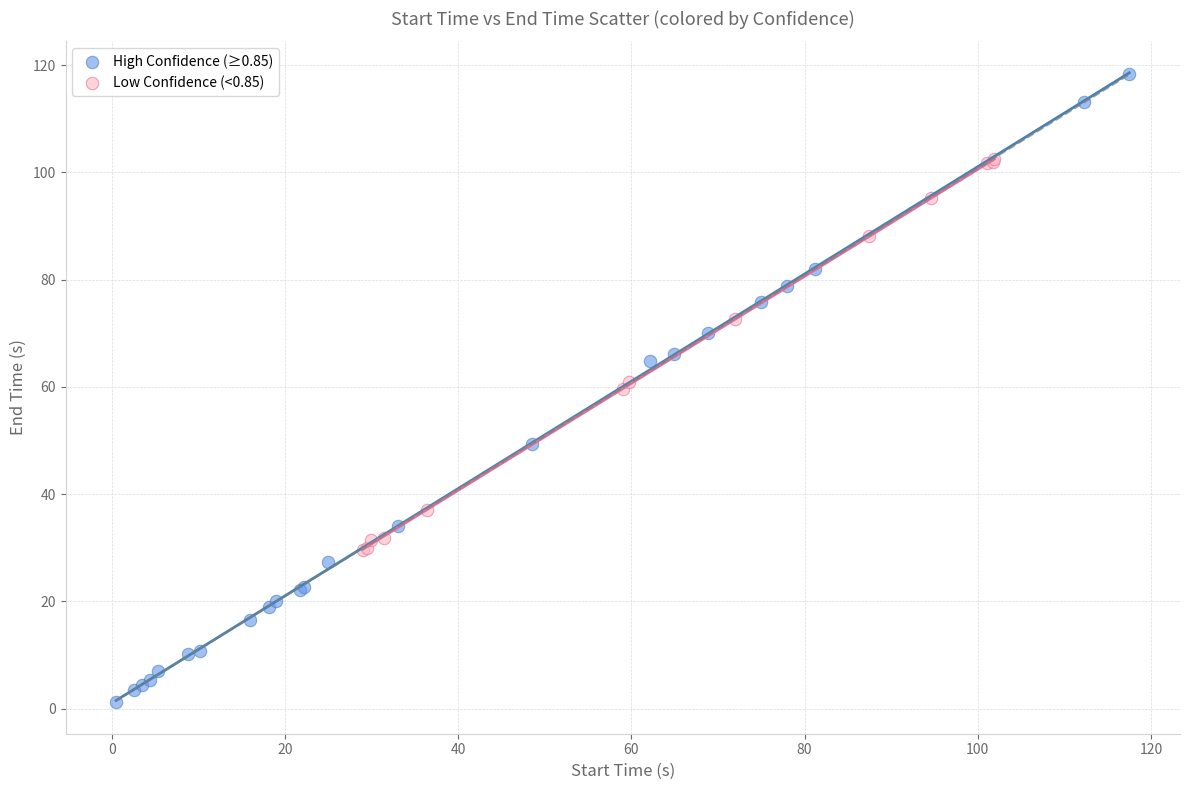

What are all the series names shown in the legend?

High Confidence (≥0.85), Low Confidence (<0.85)